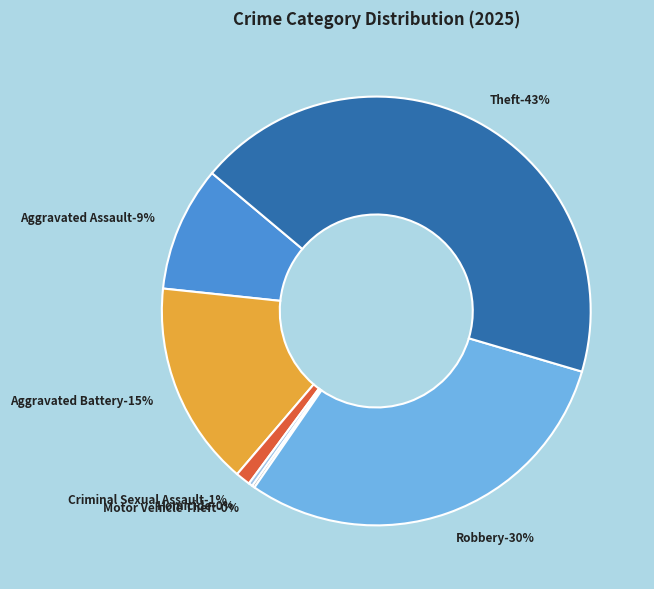

True or false: Homicide accounts for 0% of the total.

True